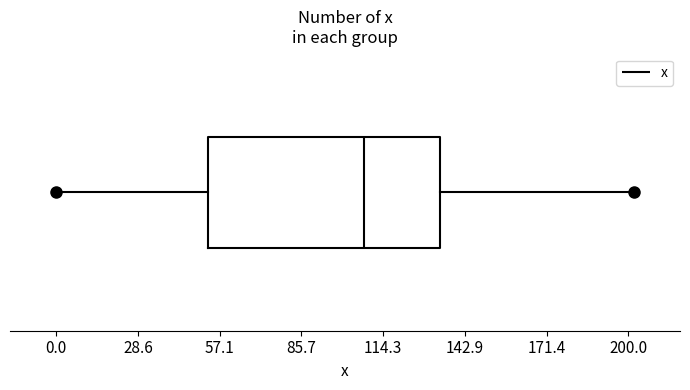

Where does the right whisker of the box end on the x-axis? The values are not printed on the chart, so give them approximately, as read against the axis.

200